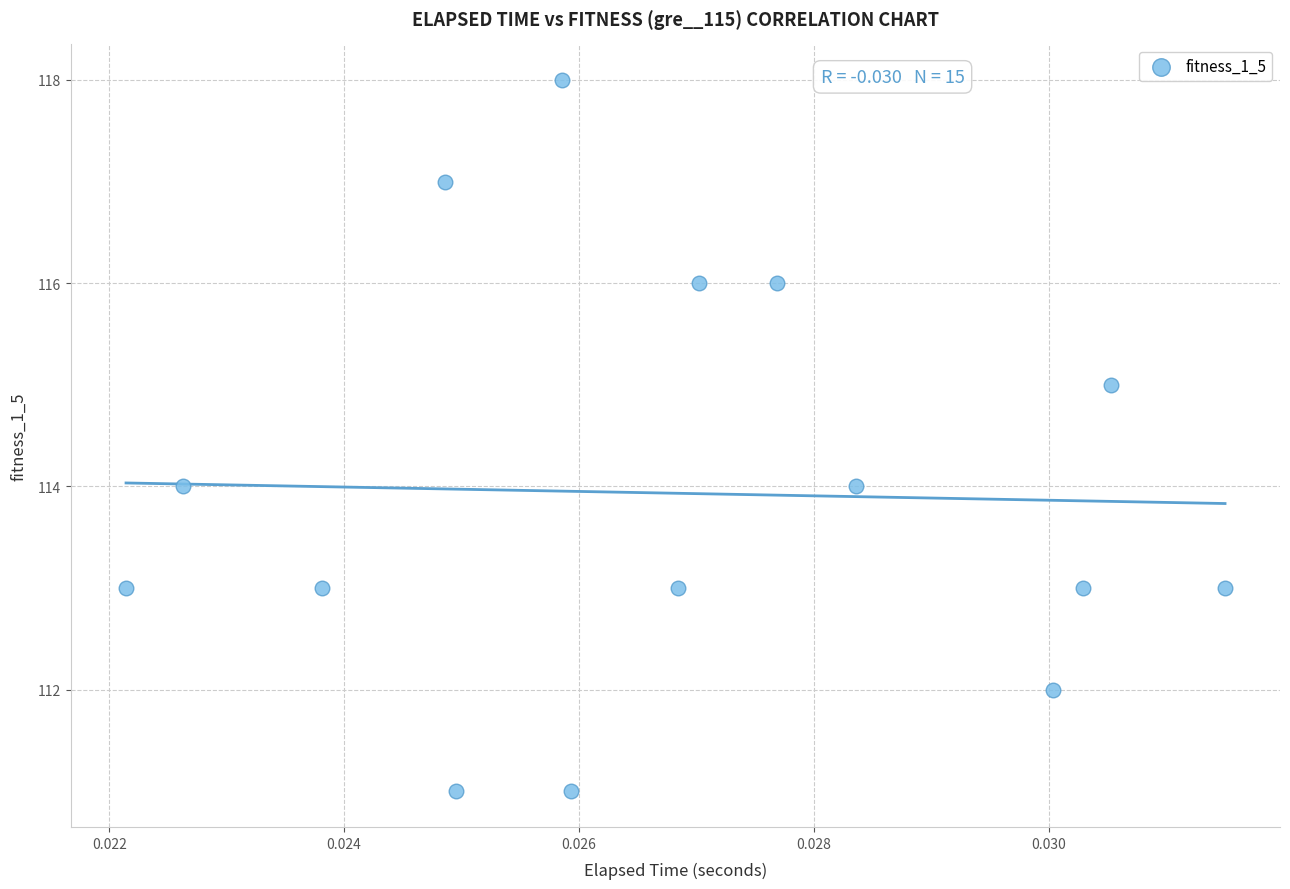

What is the range of Y values (max minus min)?

7